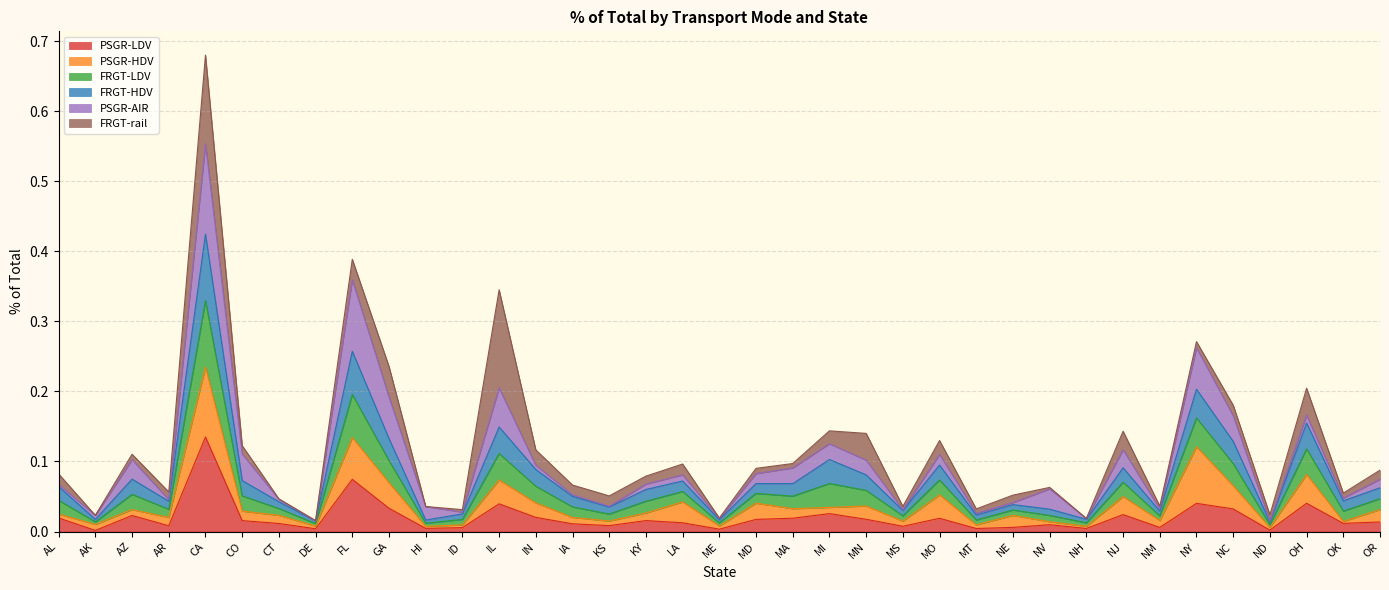

How many interior local valleys does the FRGT-LDV series have?

13